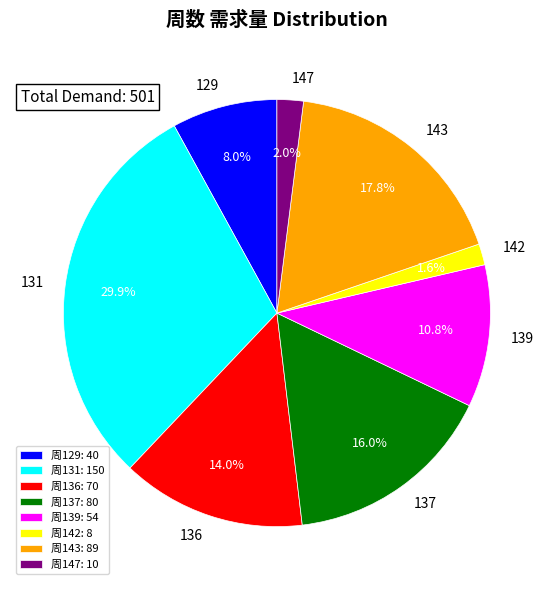

Is 周137: 80 the majority of the pie?

No